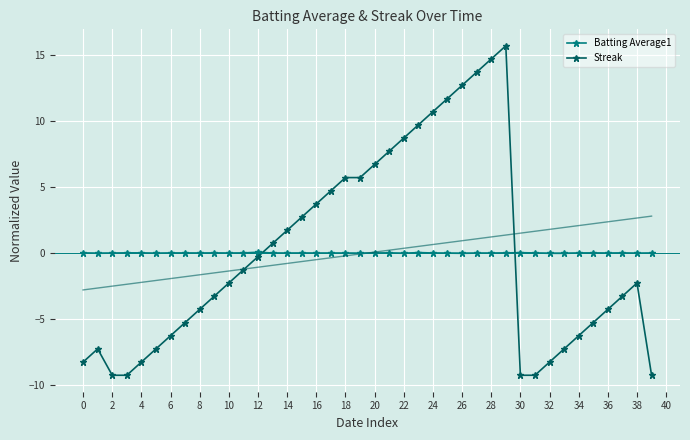

How many intersections are there between Batting Average1 and Streak?

2